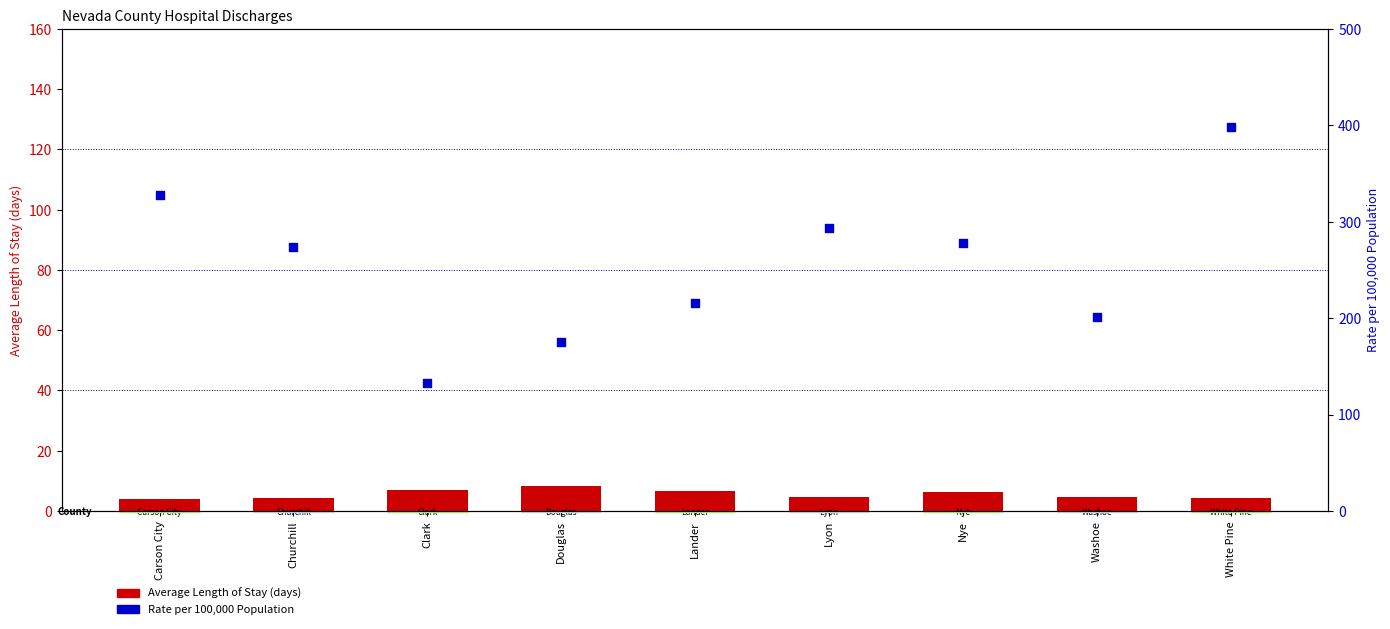

Is the value of Rate per 100,000 Population at Lander greater than the value of Average Length of Stay (days) at Douglas?

Yes